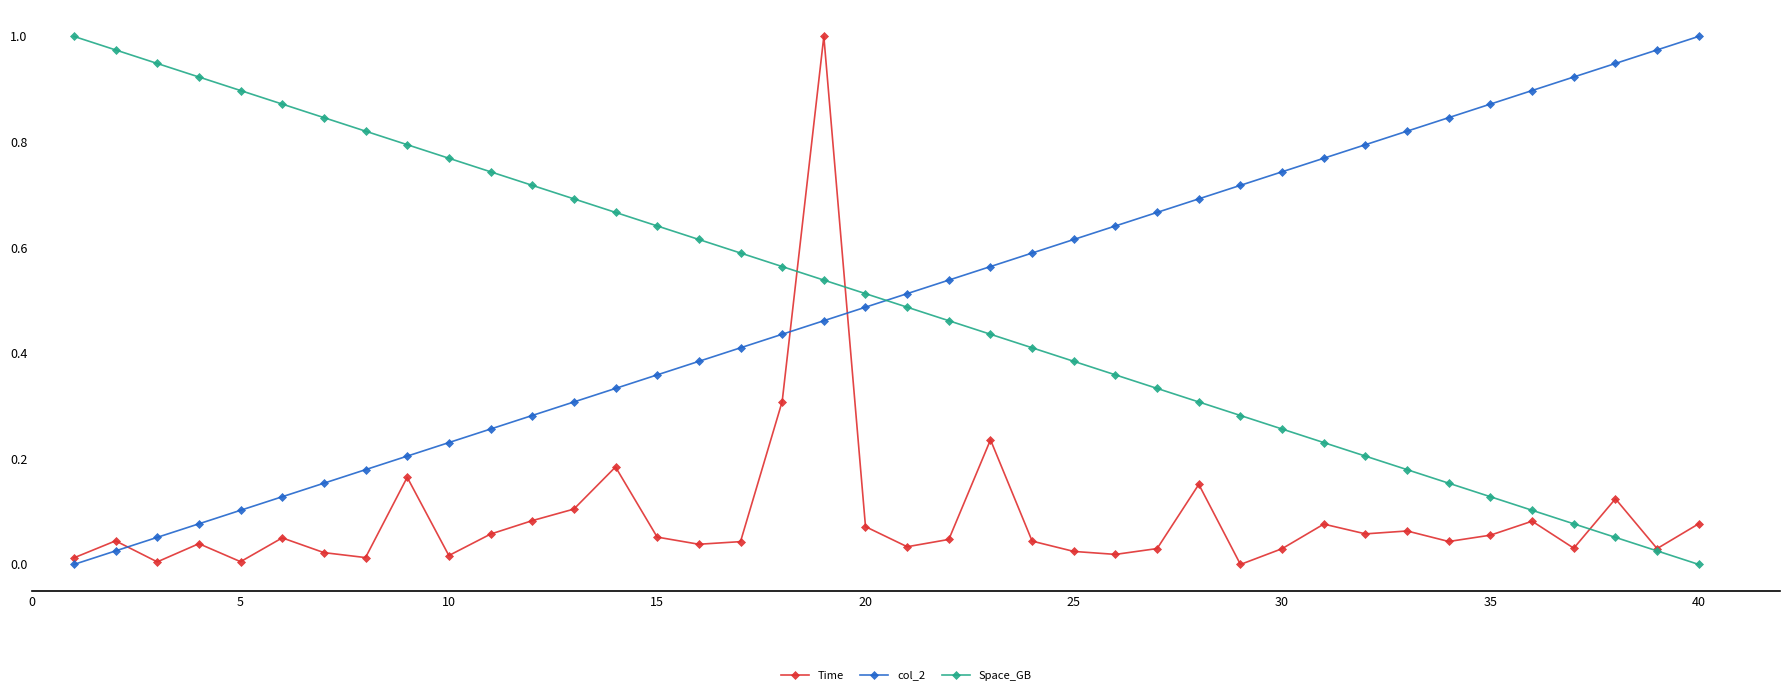

True or false: Space_GB has more than 0 points higher than both neighbors.

False